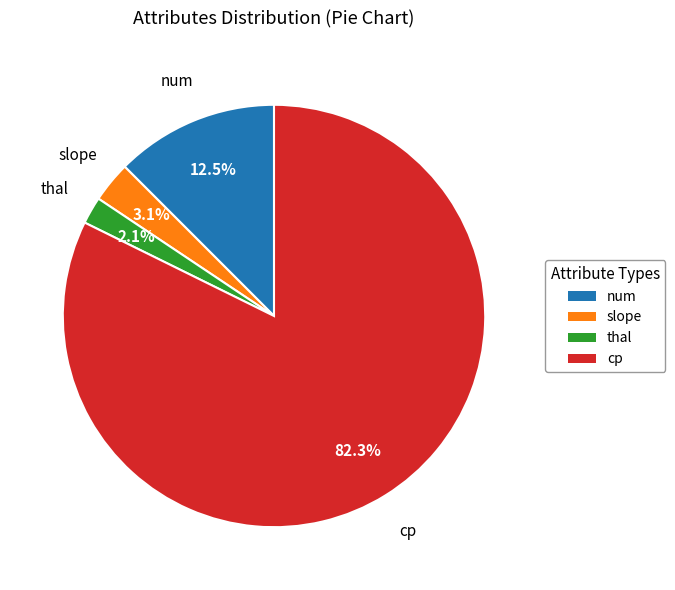

Count the number of slices in the pie.

4